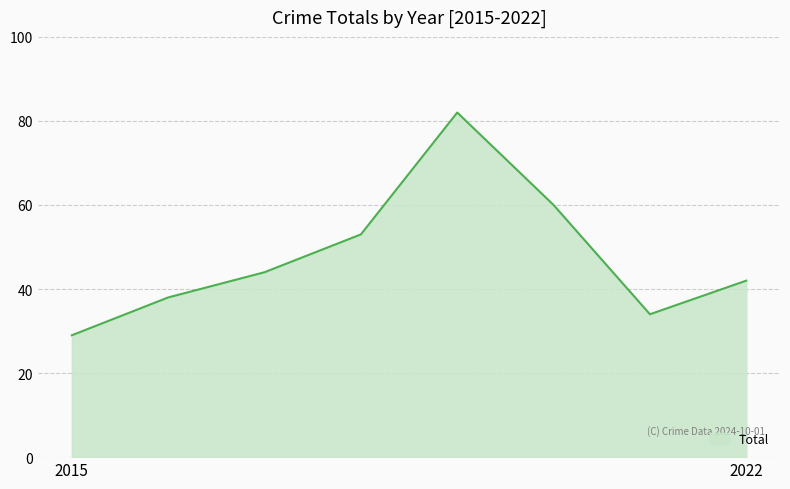

Count the number of data series in this chart.

1